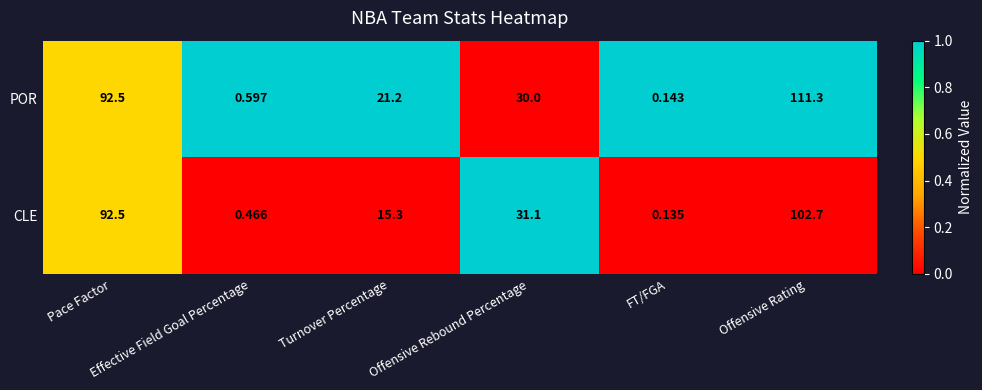

Which series has the largest total across all categories?

POR